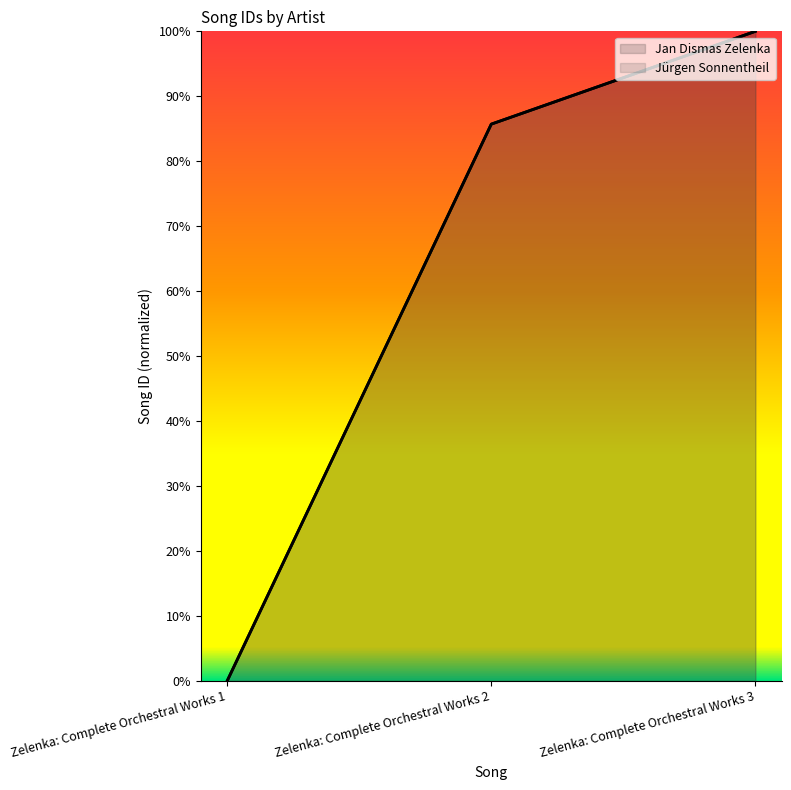

List the labels in order of Jürgen Sonnentheil value, largest first.

Zelenka: Complete Orchestral Works 3, Zelenka: Complete Orchestral Works 2, Zelenka: Complete Orchestral Works 1